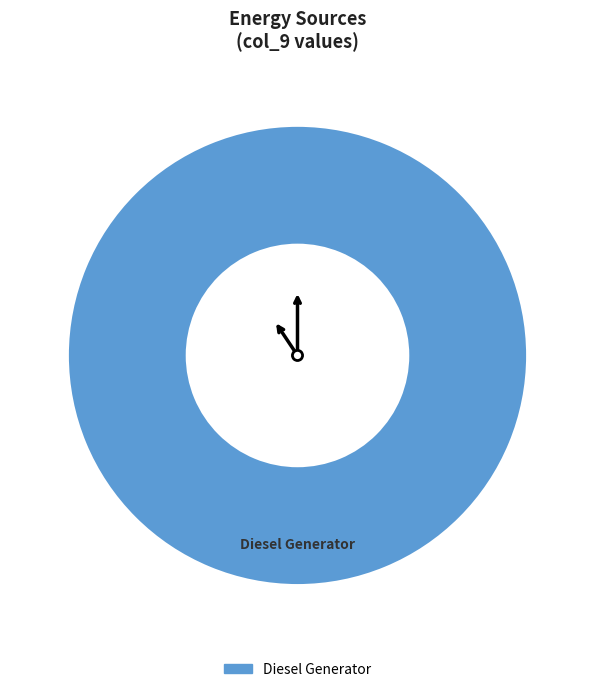

The Diesel Generator slice represents 92% of the pie. True or false?

False